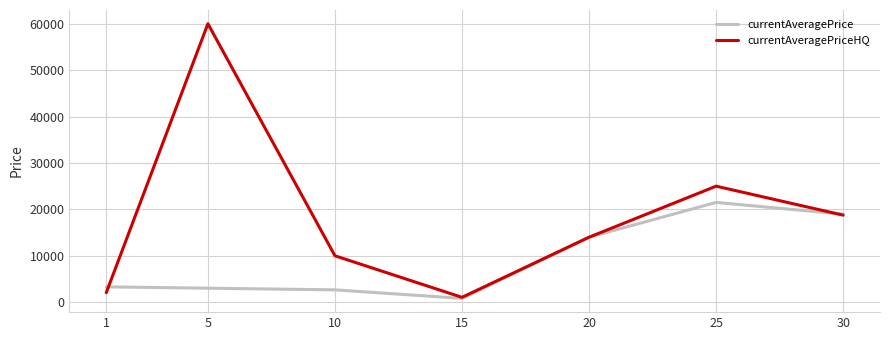

What is the total value across all series at 5?

63015.0